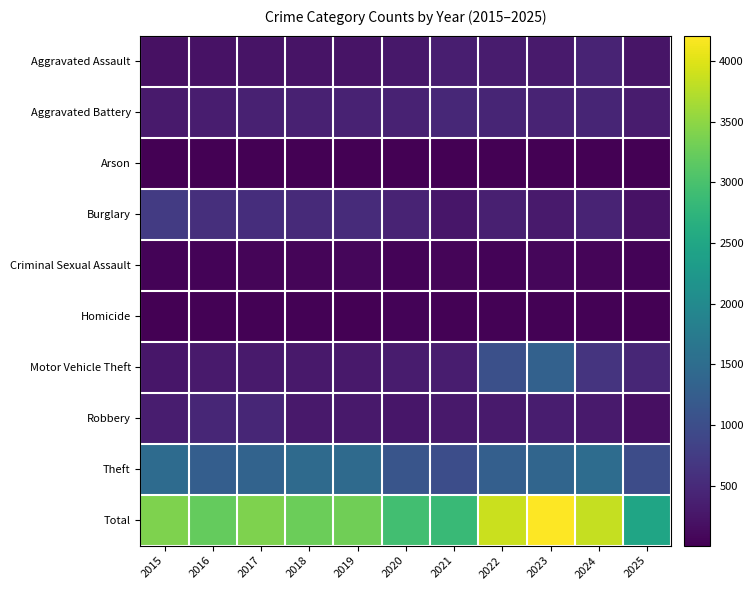

Reading right to left, list all the values displayed in this chart.

Aggravated Assault: 2025=246	2024=422	2023=318	2022=327	2021=352	2020=273	2019=223	2018=225	2017=225	2016=206	2015=194
Aggravated Battery: 2025=333	2024=438	2023=431	2022=439	2021=479	2020=415	2019=407	2018=389	2017=400	2016=336	2015=316
Arson: 2025=9	2024=20	2023=19	2022=12	2021=12	2020=17	2019=12	2018=7	2017=10	2016=7	2015=9
Burglary: 2025=218	2024=426	2023=316	2022=379	2021=261	2020=425	2019=517	2018=506	2017=562	2016=576	2015=738
Criminal Sexual Assault: 2025=51	2024=61	2023=73	2022=55	2021=62	2020=48	2019=77	2018=60	2017=62	2016=50	2015=46
Homicide: 2025=19	2024=36	2023=28	2022=38	2021=38	2020=41	2019=22	2018=25	2017=33	2016=26	2015=15
Motor Vehicle Theft: 2025=455	2024=635	2023=1310	2022=1031	2021=348	2020=333	2019=290	2018=298	2017=312	2016=304	2015=263
Robbery: 2025=175	2024=315	2023=340	2022=304	2021=300	2020=263	2019=287	2018=301	2017=460	2016=454	2015=337
Theft: 2025=978	2024=1487	2023=1373	2022=1279	2021=998	2020=1120	2019=1459	2018=1461	2017=1339	2016=1259	2015=1474
Total: 2025=2484	2024=3840	2023=4208	2022=3864	2021=2850	2020=2935	2019=3294	2018=3272	2017=3403	2016=3218	2015=3392